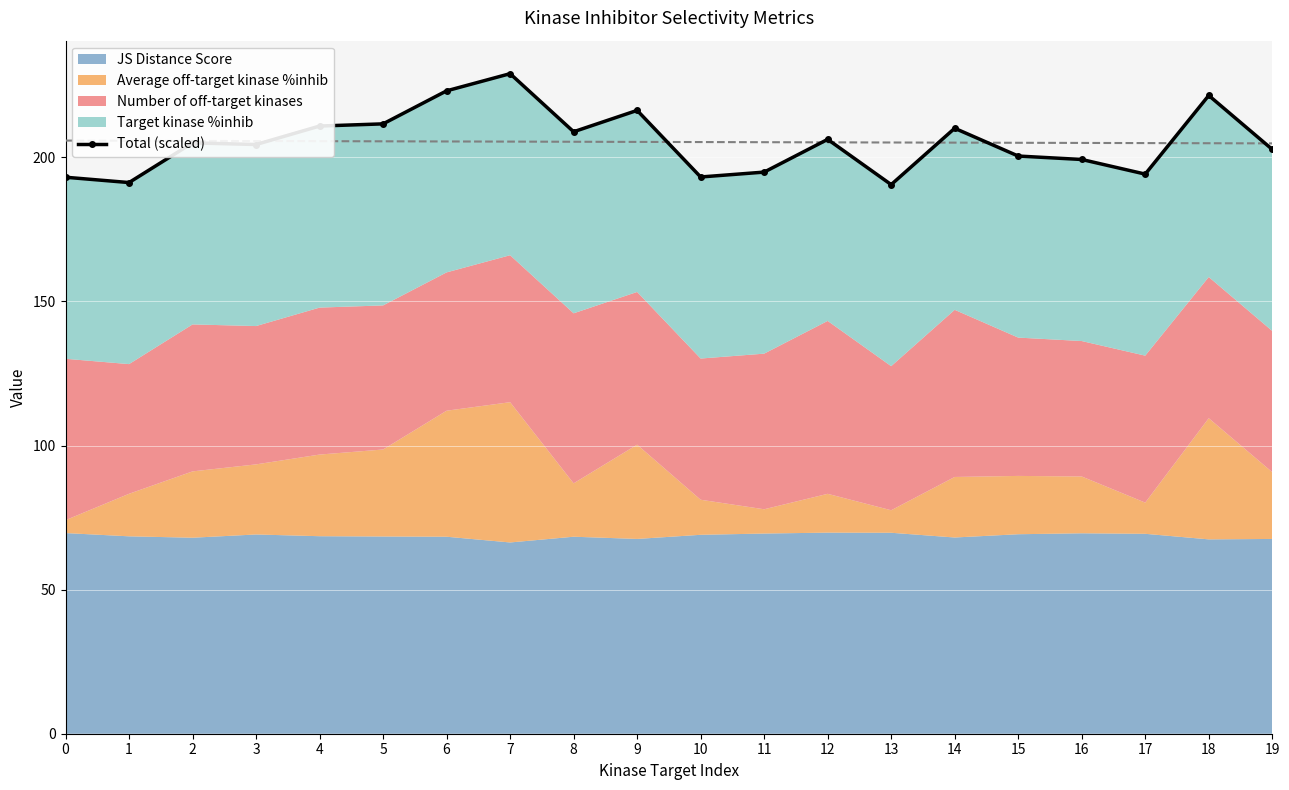

How many interior local valleys (lower than both neighbors) does the data have?

6